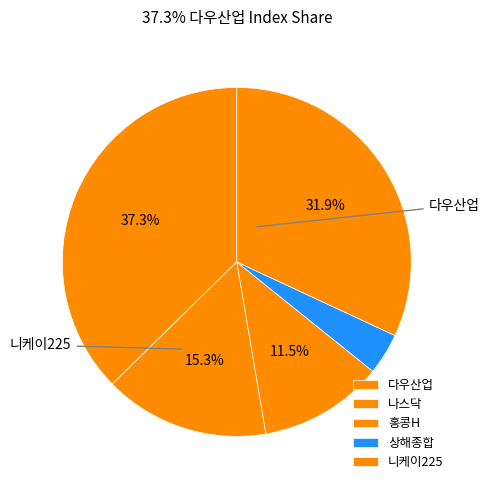

To the nearest percent, what percentage of the pie is 나스닥?

15%